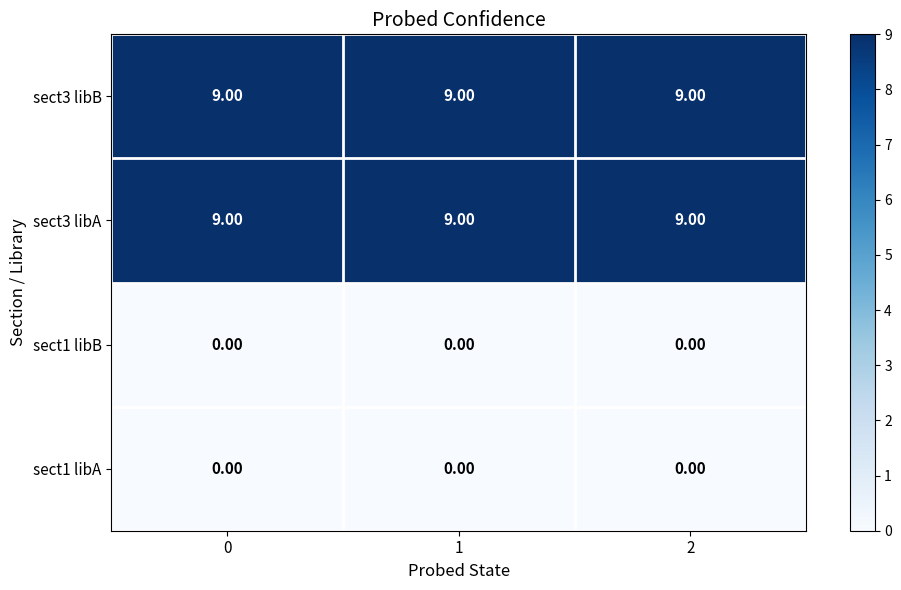

What is the total value across all series at 2?

18